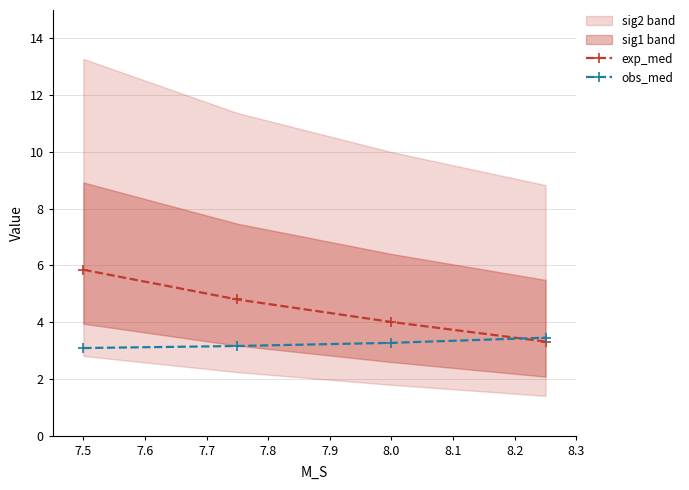

Rank the series by their average value, from highest to lowest.

exp_med, obs_med